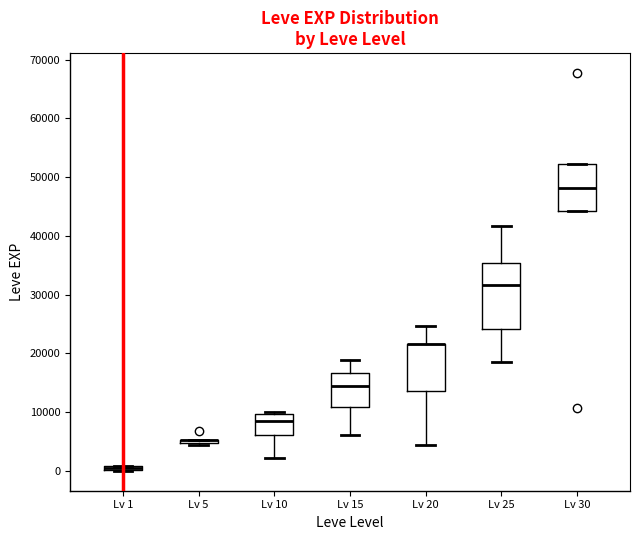

Which box is the tallest, from its lower edge to its upper edge?

Lv 25